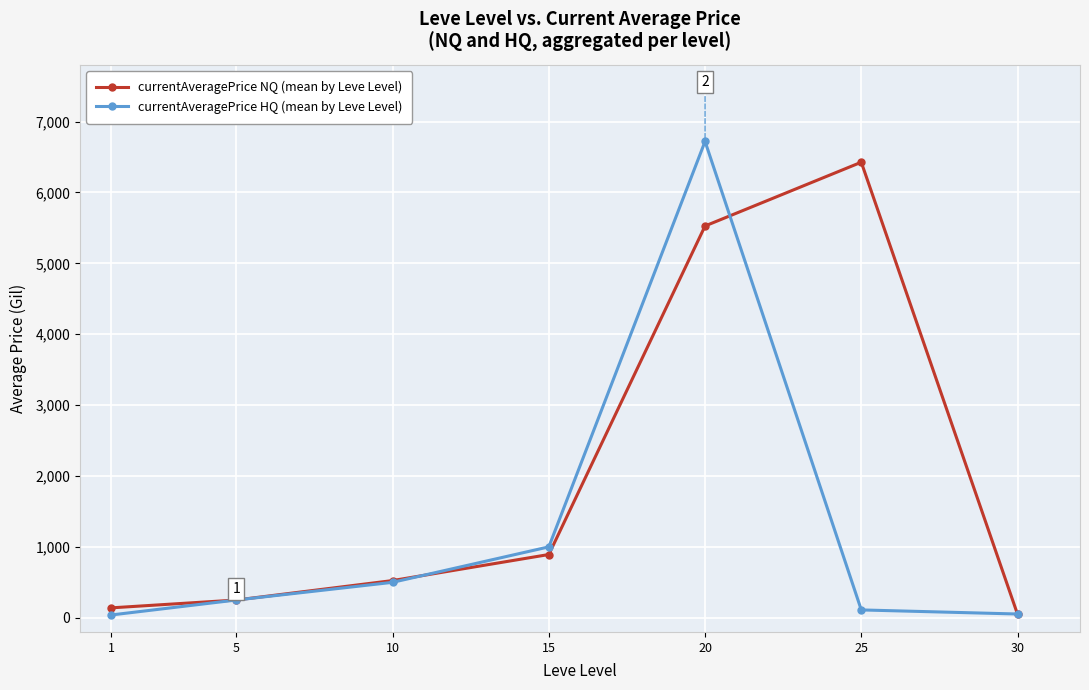

Between 25 and 30, which series saw the biggest shift?

currentAveragePrice NQ (mean by Leve Level)